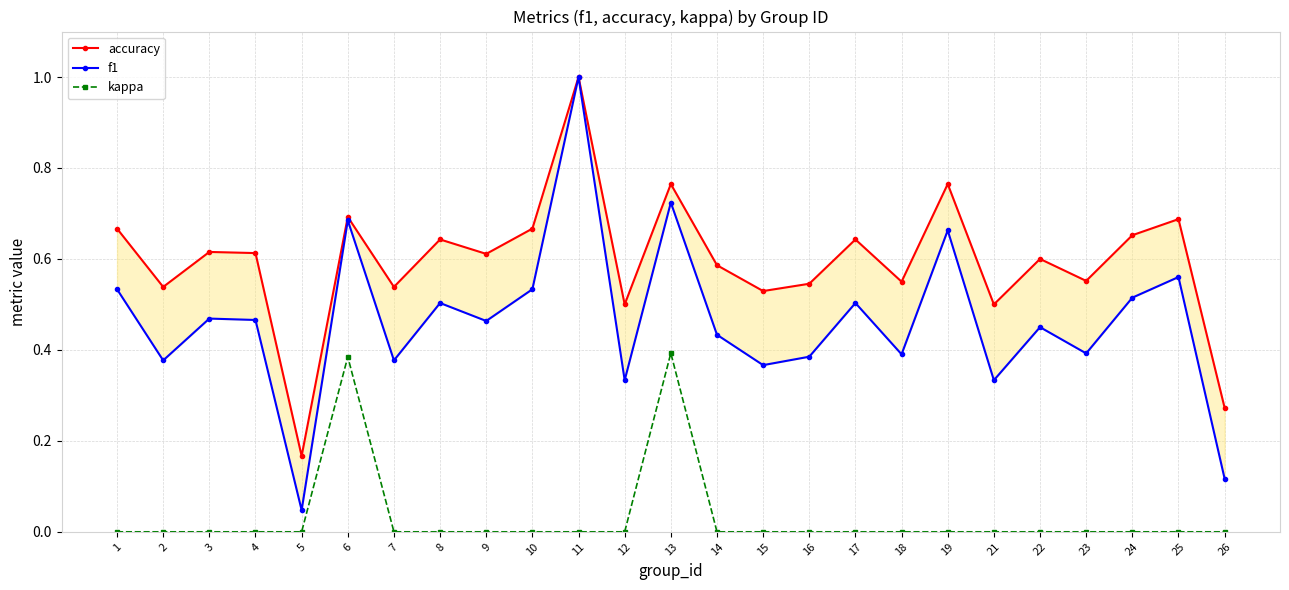

Reading left to right, list all the values displayed in this chart.

accuracy: 0.7	0.5	0.6	0.6	0.2	0.7	0.5	0.6	0.6	0.7	1.0	0.5	0.8	0.6	0.5	0.5	0.6	0.6	0.8	0.5	0.6	0.6	0.7	0.7	0.3
f1: 0.5	0.4	0.5	0.5	0.0	0.7	0.4	0.5	0.5	0.5	1.0	0.3	0.7	0.4	0.4	0.4	0.5	0.4	0.7	0.3	0.5	0.4	0.5	0.6	0.1
kappa: 0.0	0.0	0.0	0.0	0.0	0.4	0.0	0.0	0.0	0.0	0.0	0.0	0.4	0.0	0.0	0.0	0.0	0.0	0.0	0.0	0.0	0.0	0.0	0.0	0.0